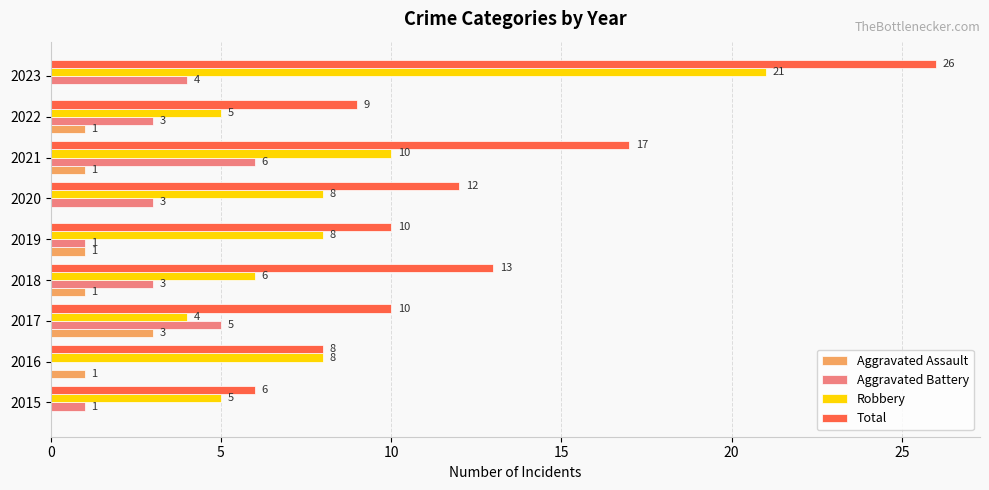

Which series has the largest total across all categories?

Total